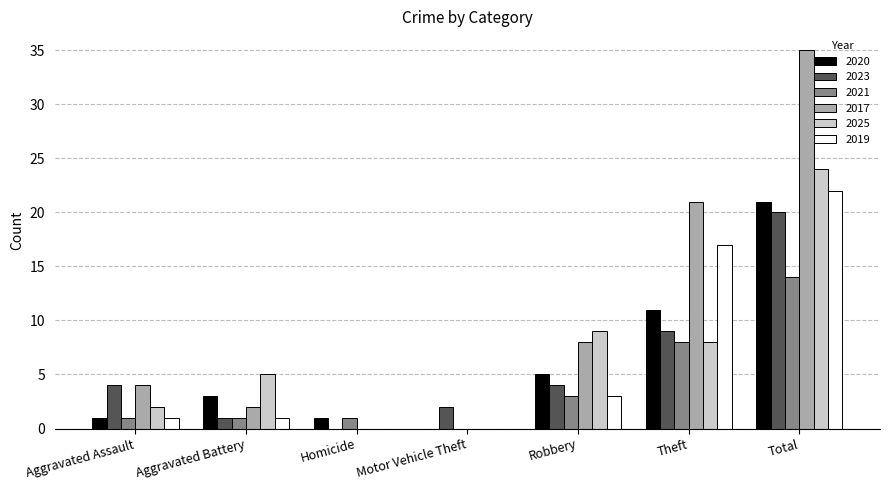

Between Robbery and Total, which series saw the biggest shift?

2017